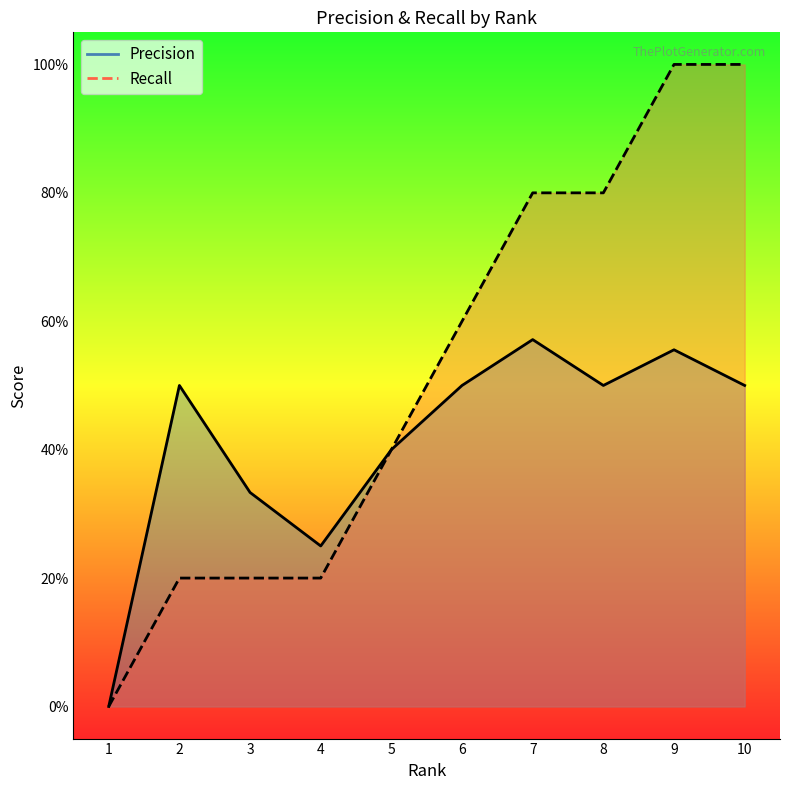

In Precision, how many points are higher than both neighbors (excluding endpoints)?

3